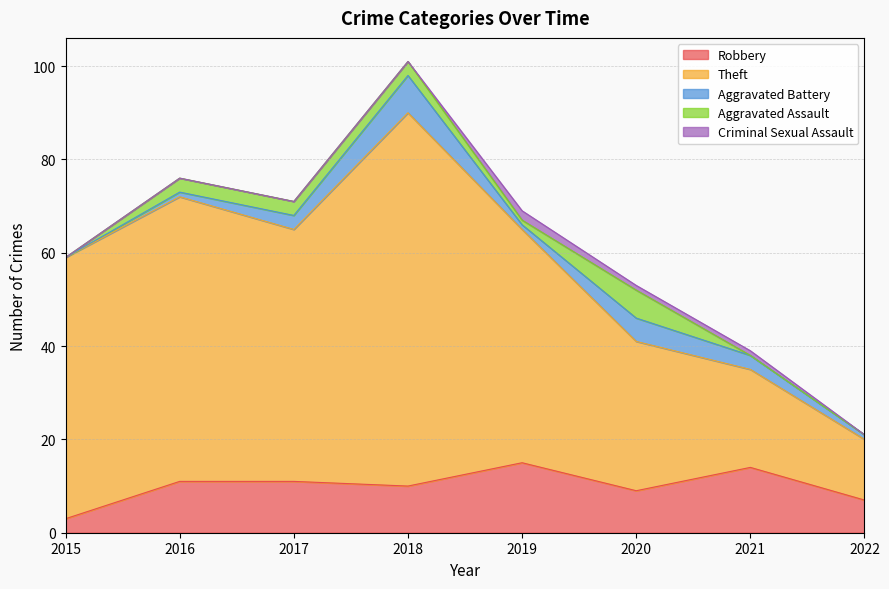

How many values in the Robbery series are below 11?

4